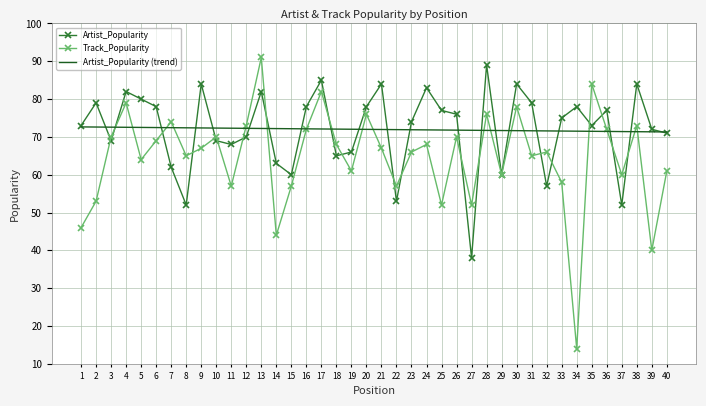

What is the difference between the highest and lowest values at 5?

16.0